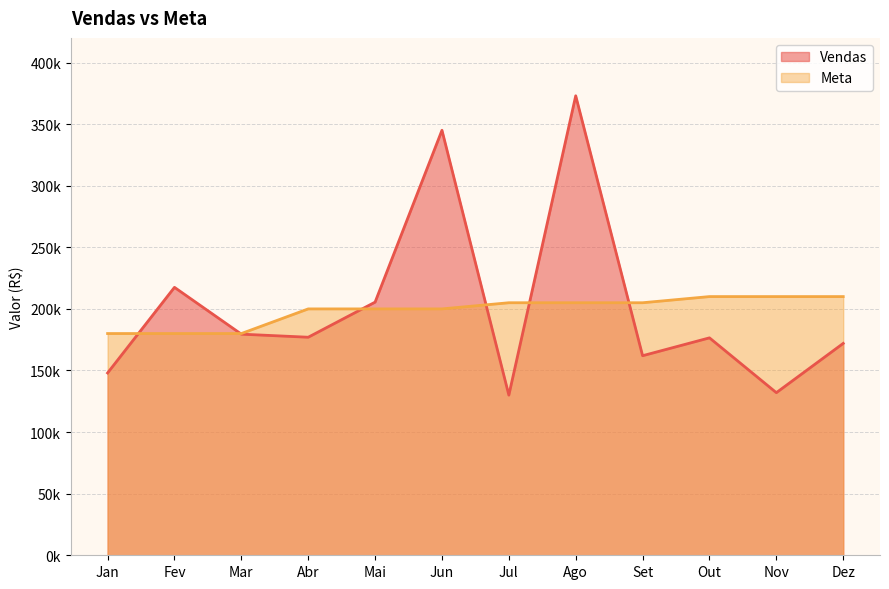

Where is the first local minimum for Vendas?

Abr